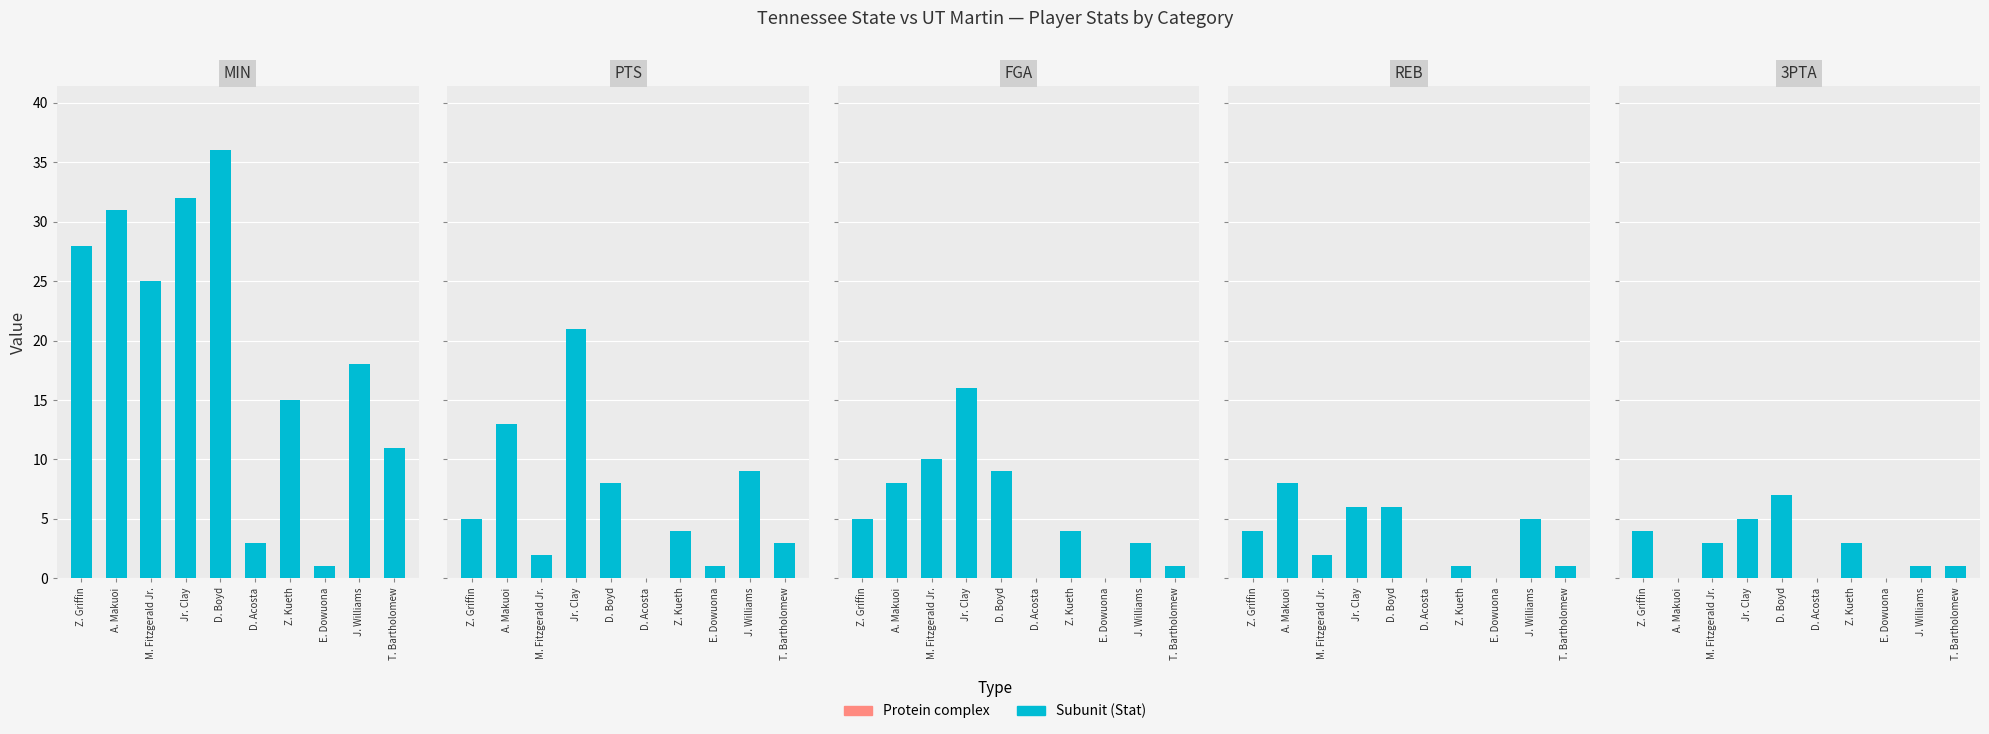

What is the difference between the maximum and minimum values in the REB series?

8